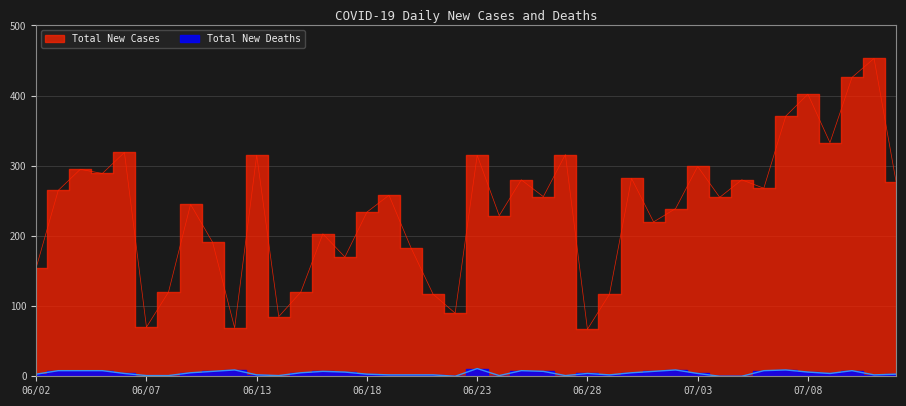

What is the difference between the Total New Deaths values at 07/03 and 06/23?

7